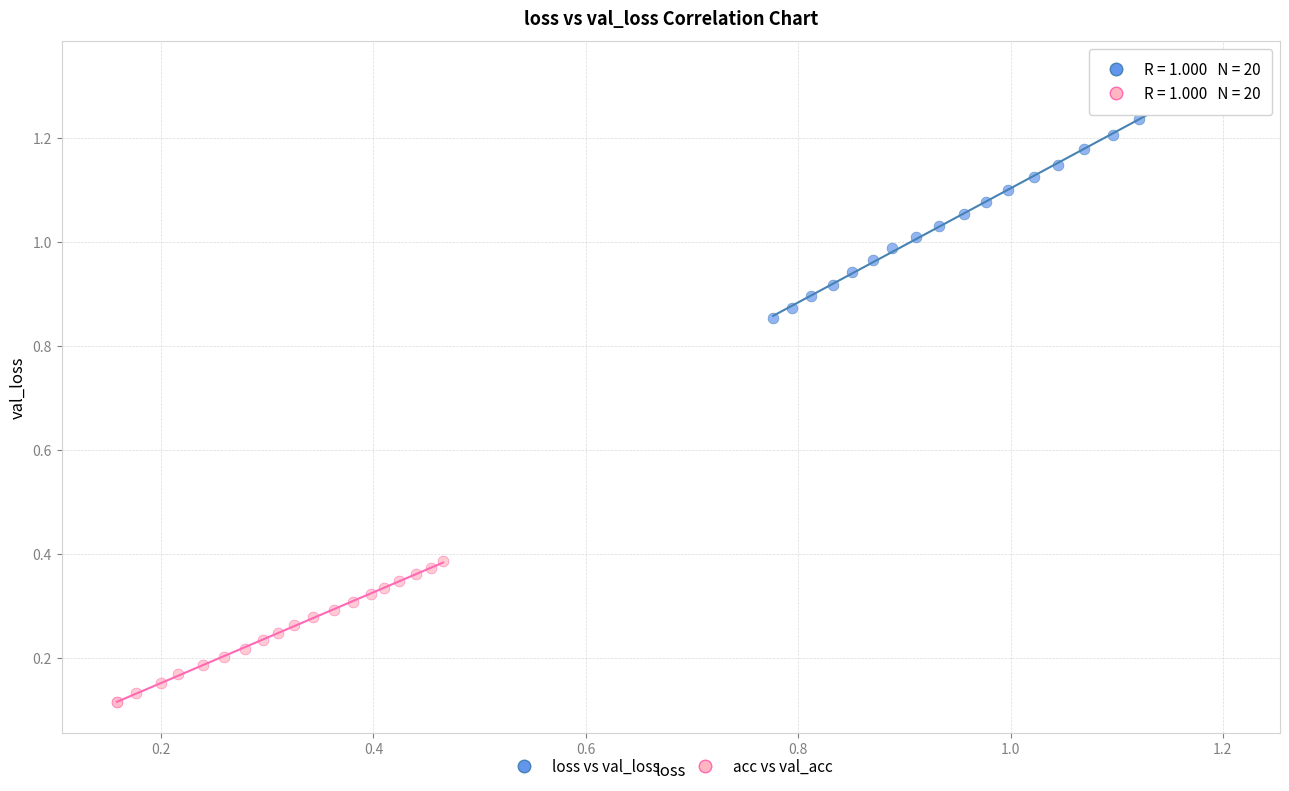

Which series contains the highest Y value?

loss vs val_loss